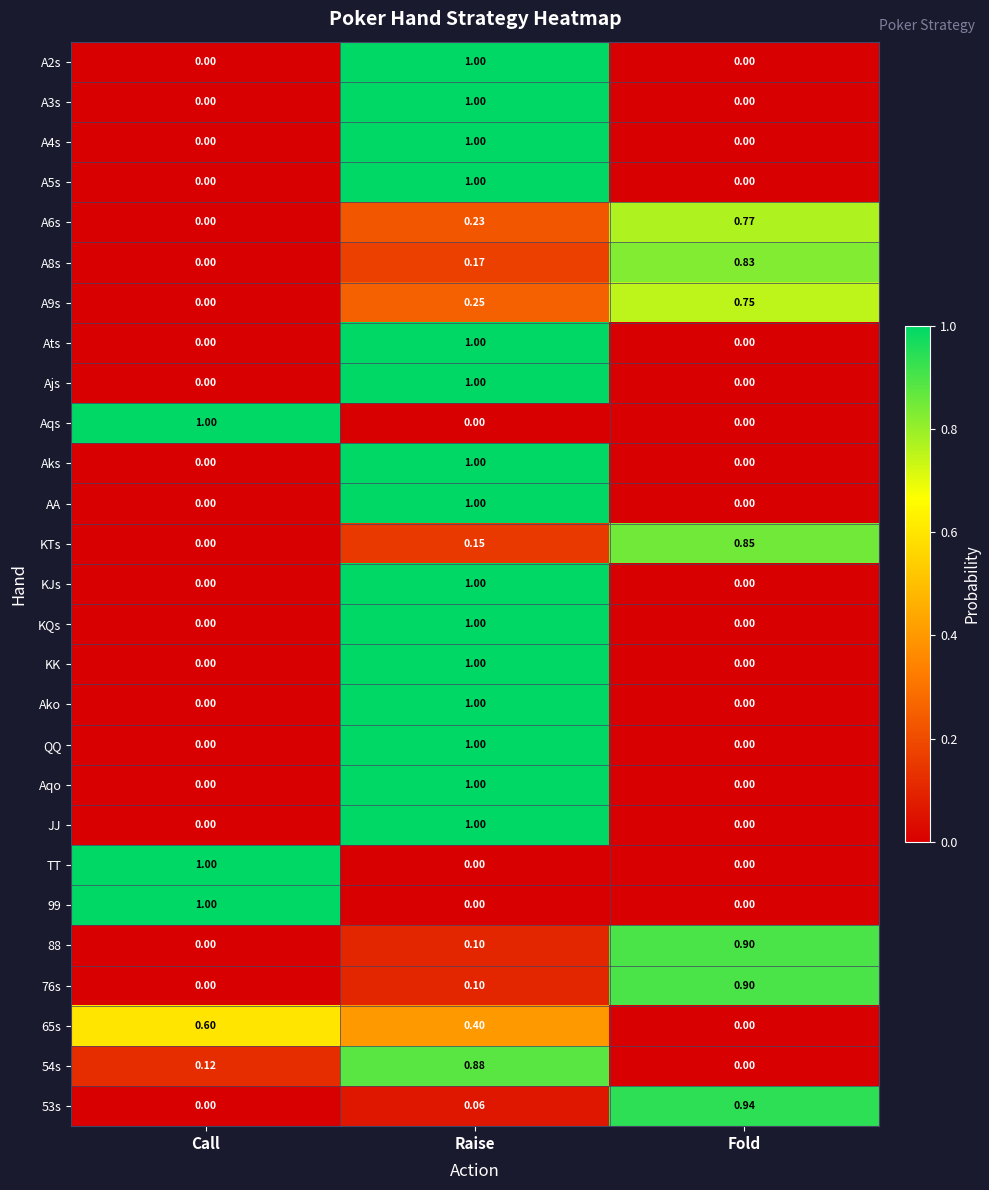

Is the value of Ajs at Call greater than the value of TT at Call?

No